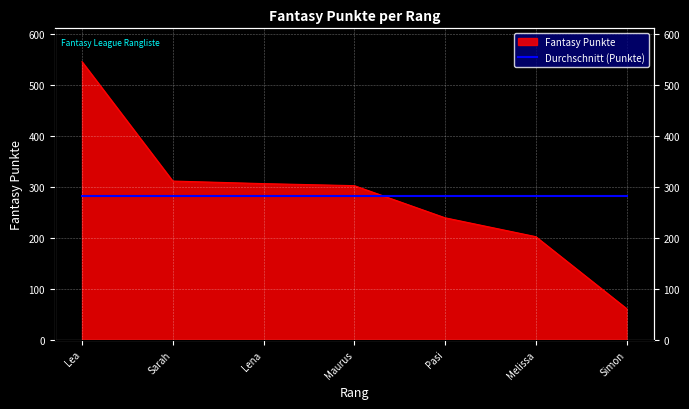

The value at Maurus is 302. True or false?

True